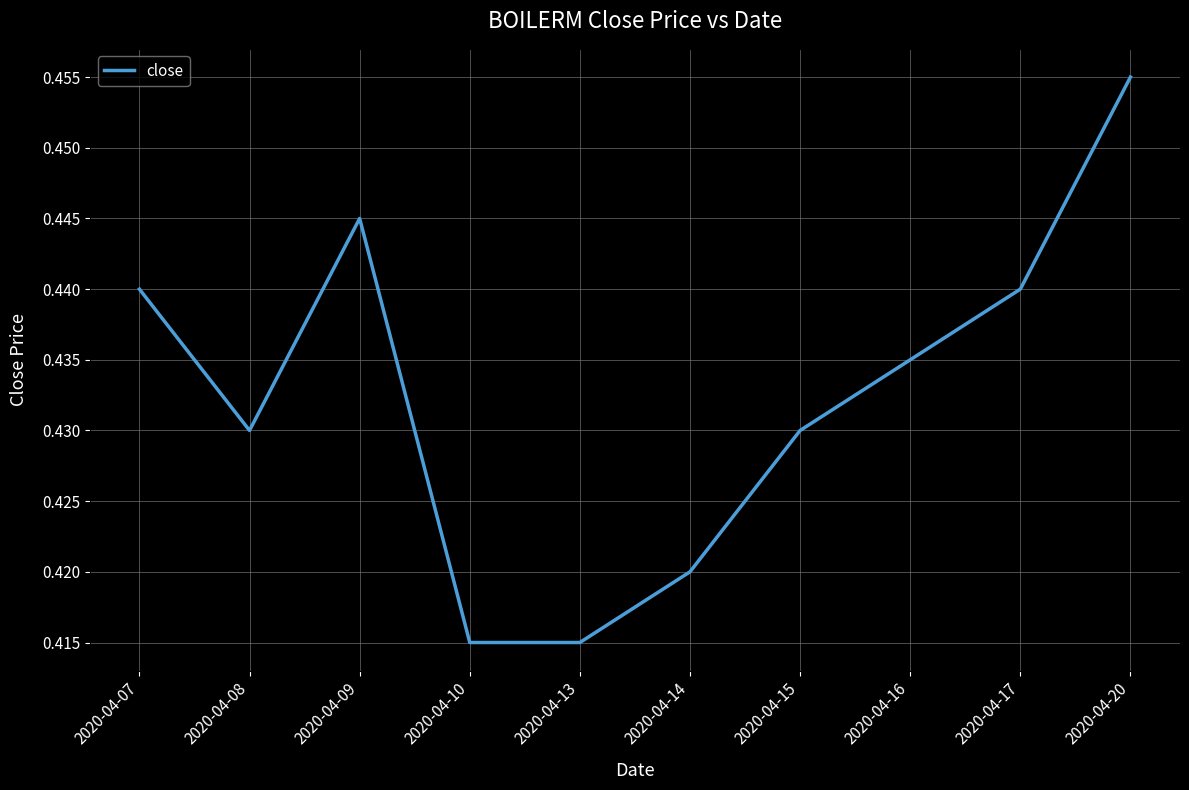

Does the chart display data point markers on the line(s)?

No